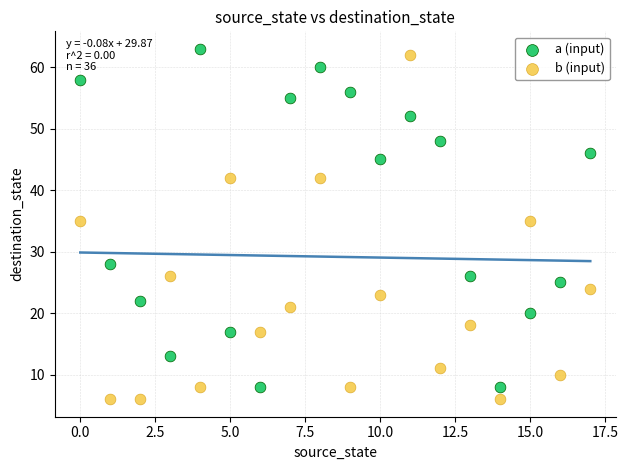

Which series has the widest spread of Y values?

b (input)